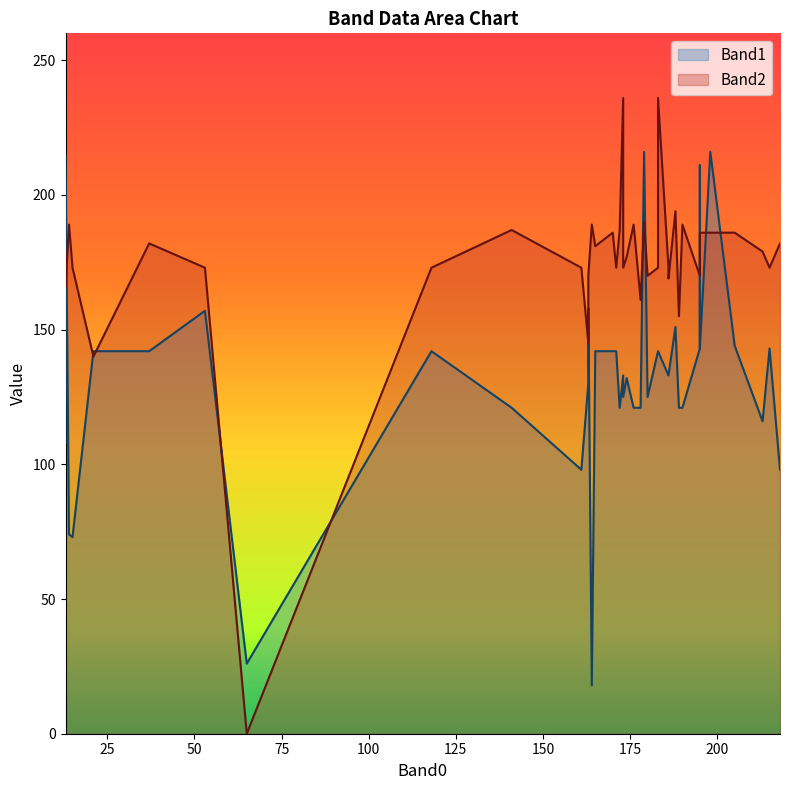

What is the difference between the maximum and minimum values in the Band2 series?

236